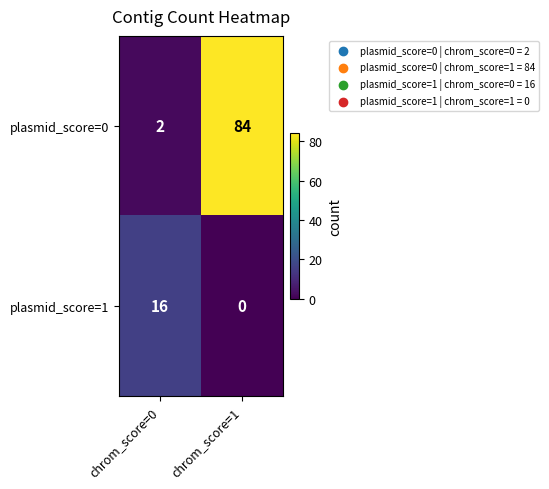

List the series in order of their overall mean, highest first.

plasmid_score=0, plasmid_score=1